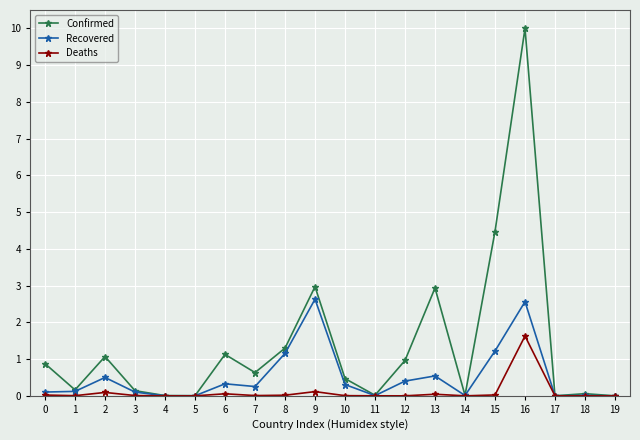

List the series in order of their overall mean, lowest first.

Deaths, Recovered, Confirmed